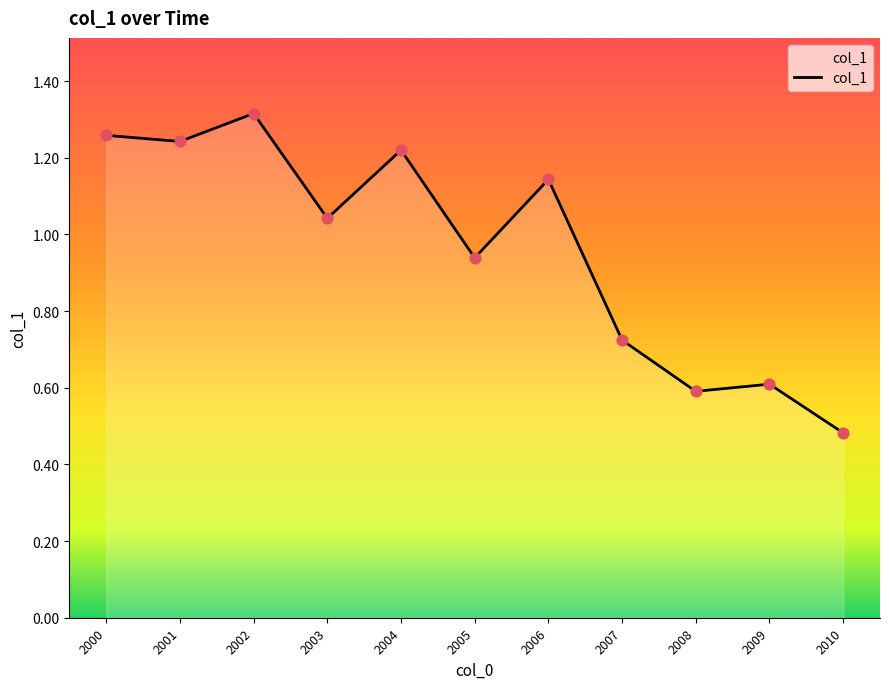

What is the change in value from 2000 to 2009?

-0.6